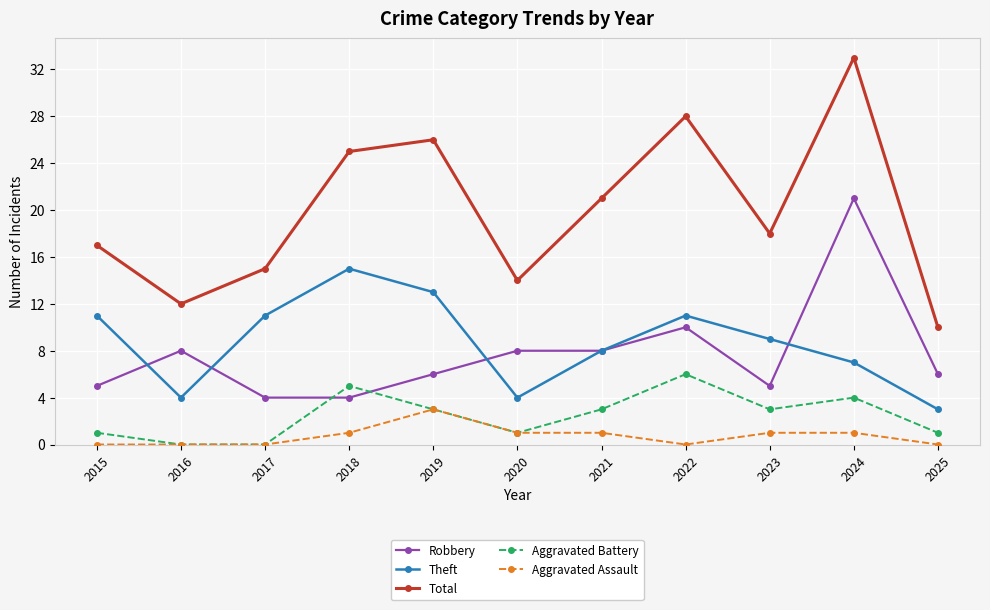

What are all the series names shown in the legend?

Robbery, Theft, Total, Aggravated Battery, Aggravated Assault